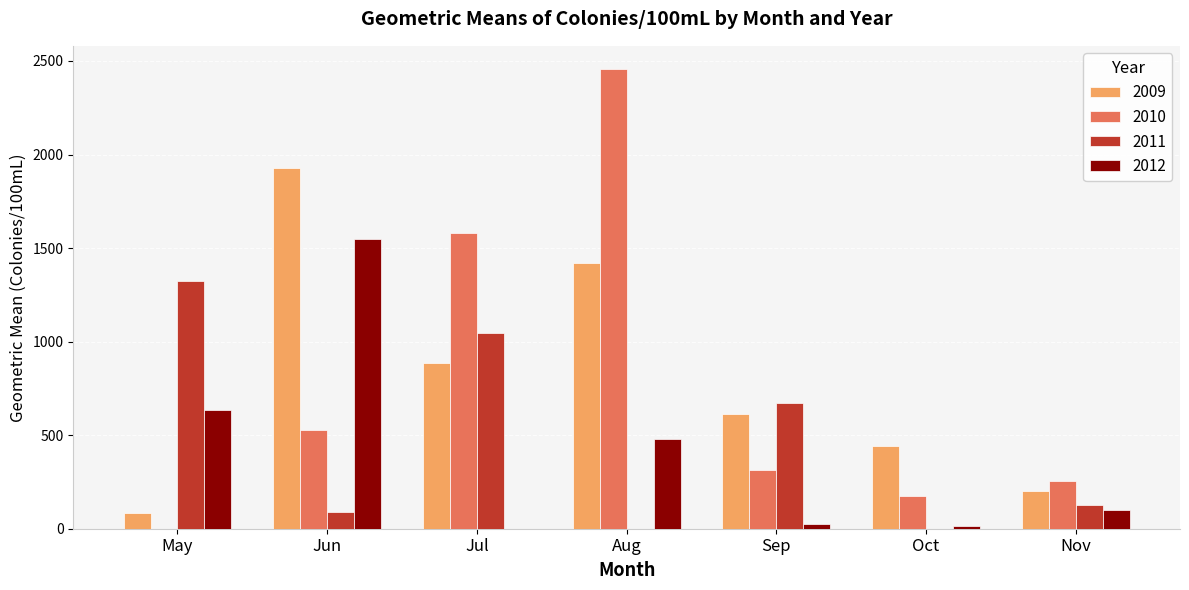

What is the sum of all 2012 values?

2801.4